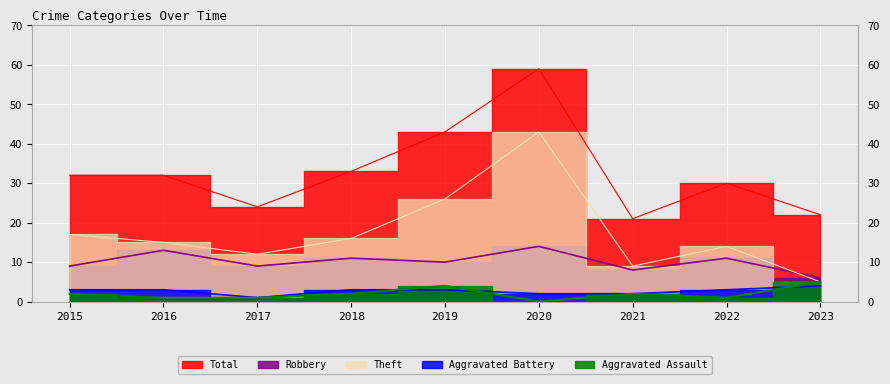

The Aggravated Assault series shows 2 at 2015. True or false?

True